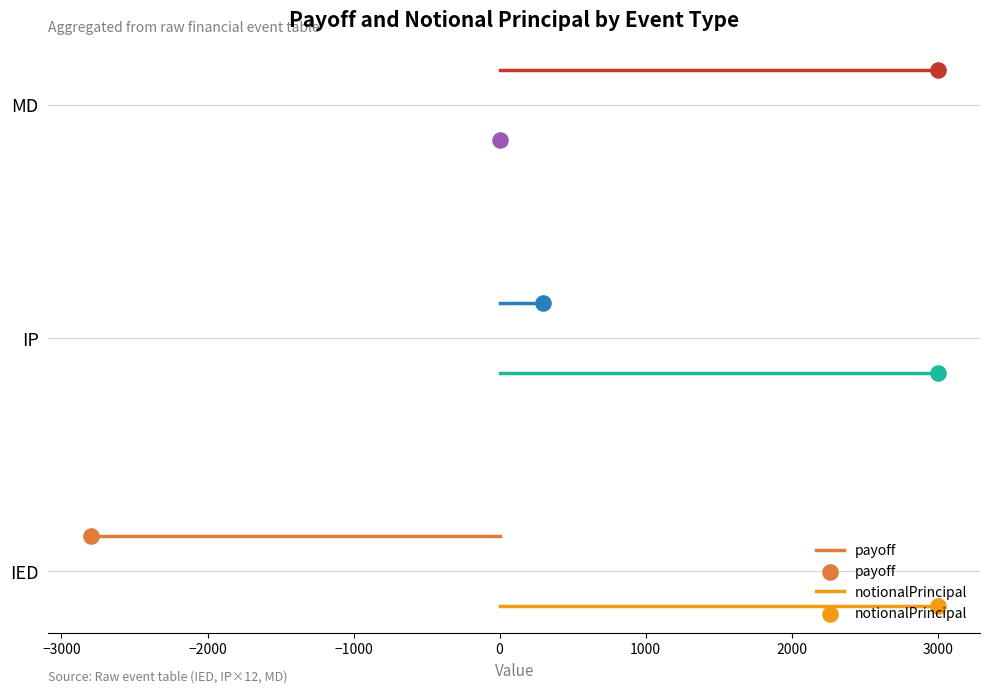

Which series contains the highest Y value?

payoff